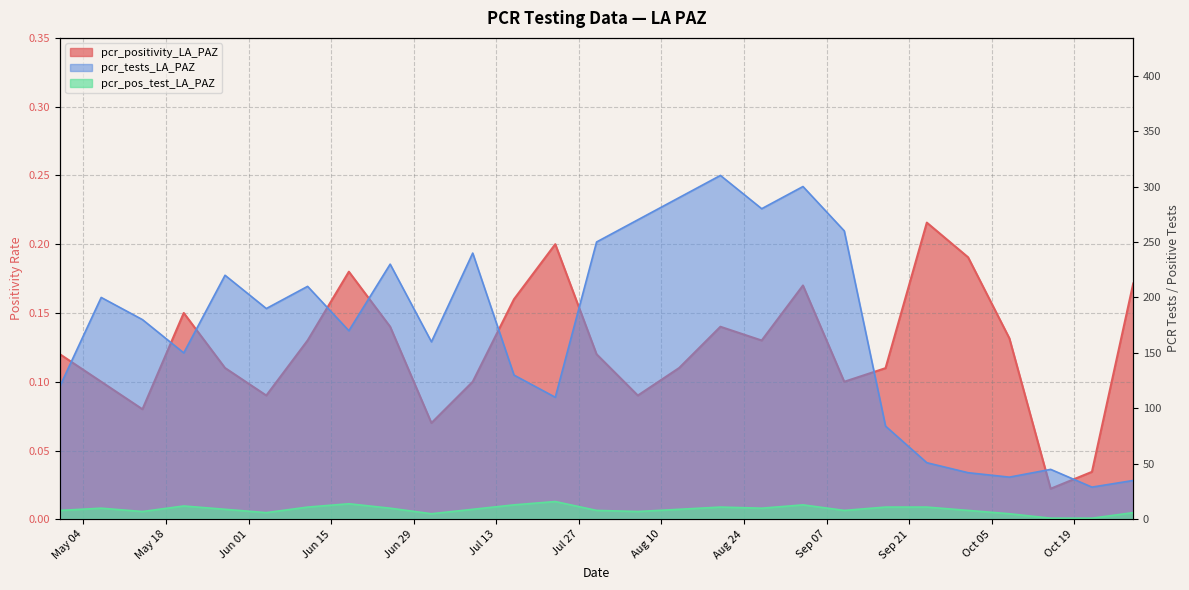

How many lines are shown in the chart?

3